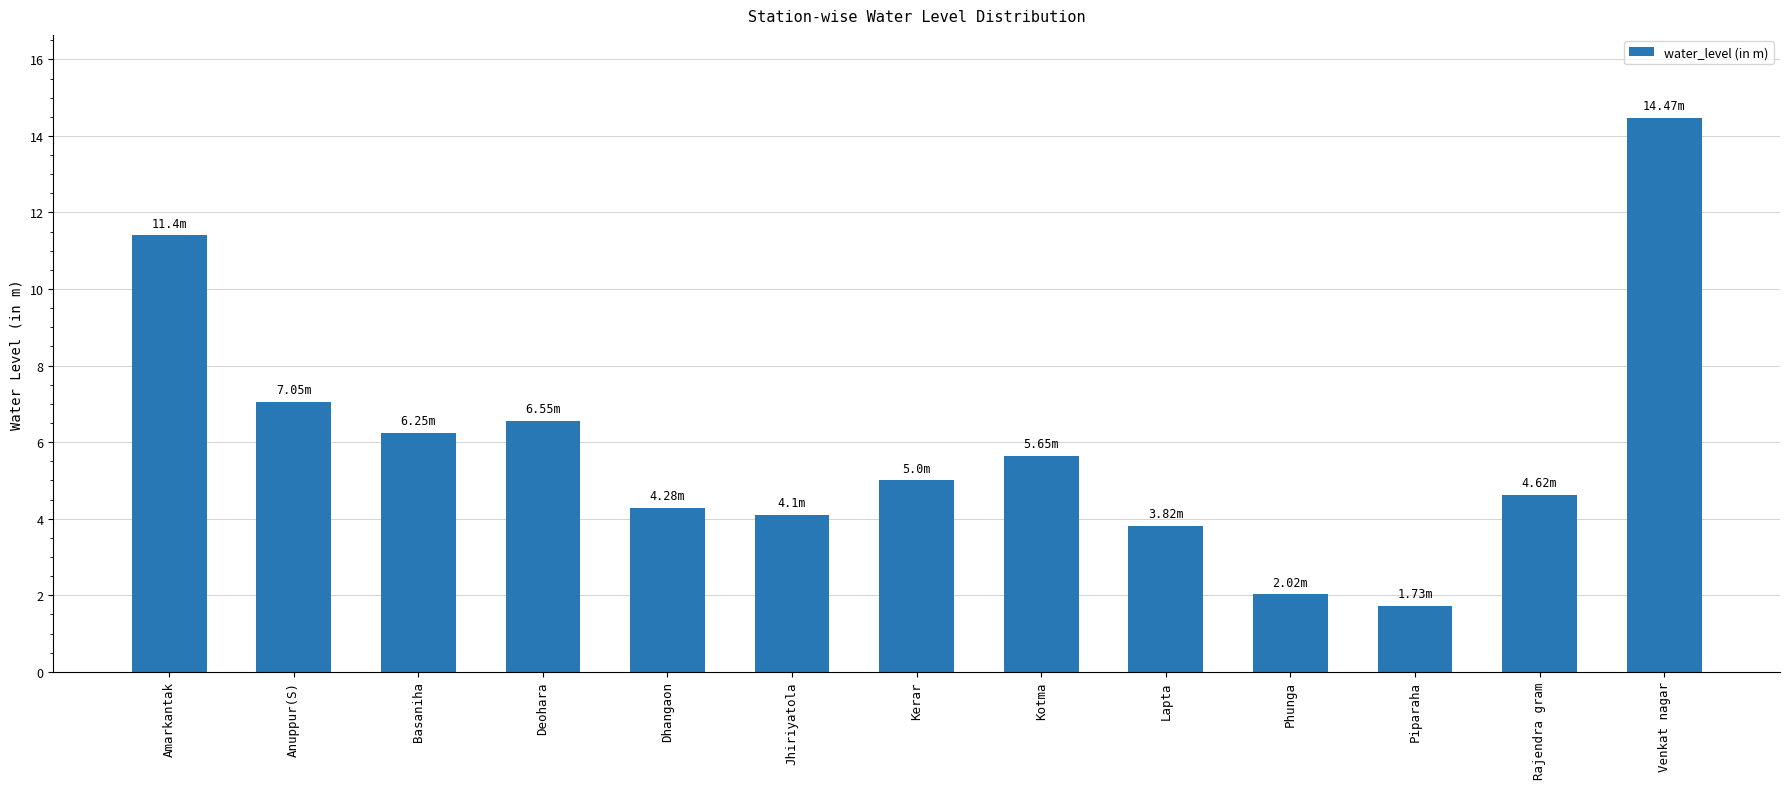

What is the change in value from Piparaha to Rajendra gram?

+2.9